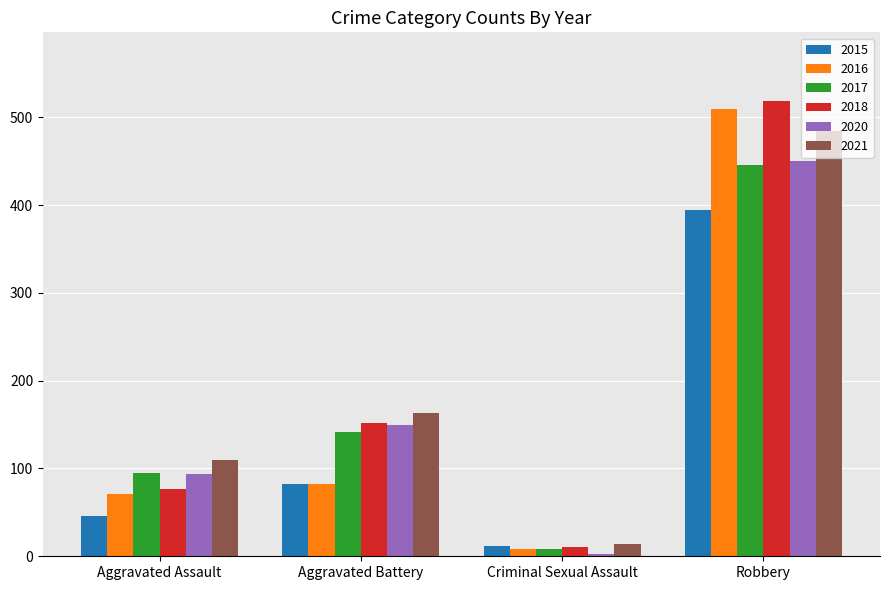

True or false: 2015 has a value of 27 at Aggravated Assault.

False